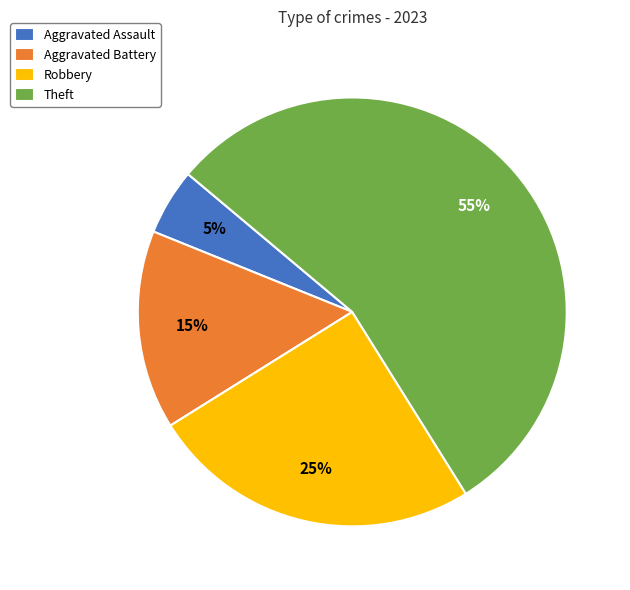

Is the sum of Aggravated Assault and Theft greater than half?

Yes